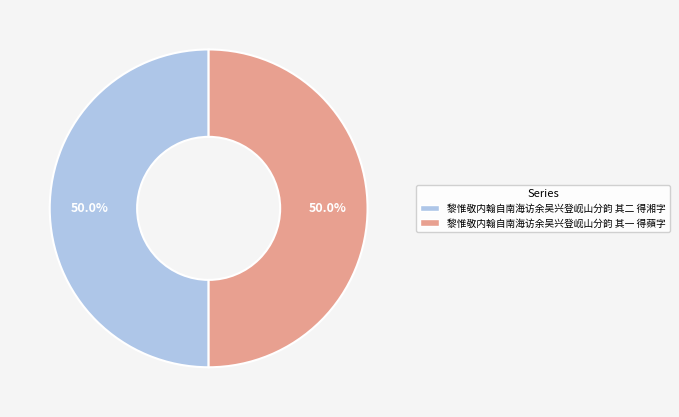

How many slices are in this pie chart?

2